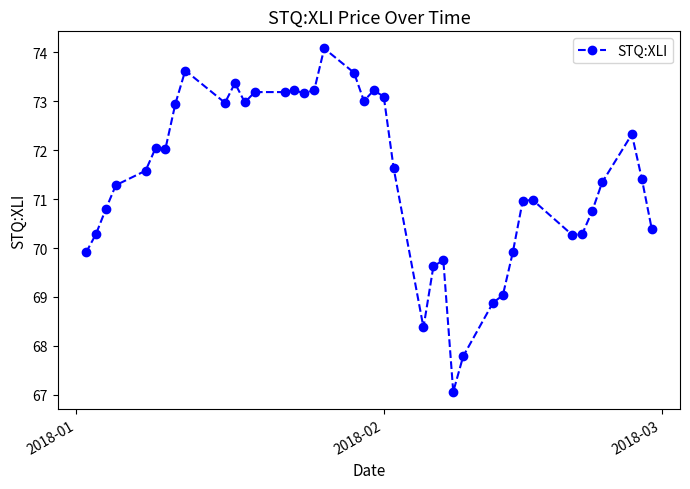

What is the greatest value displayed?

74.1